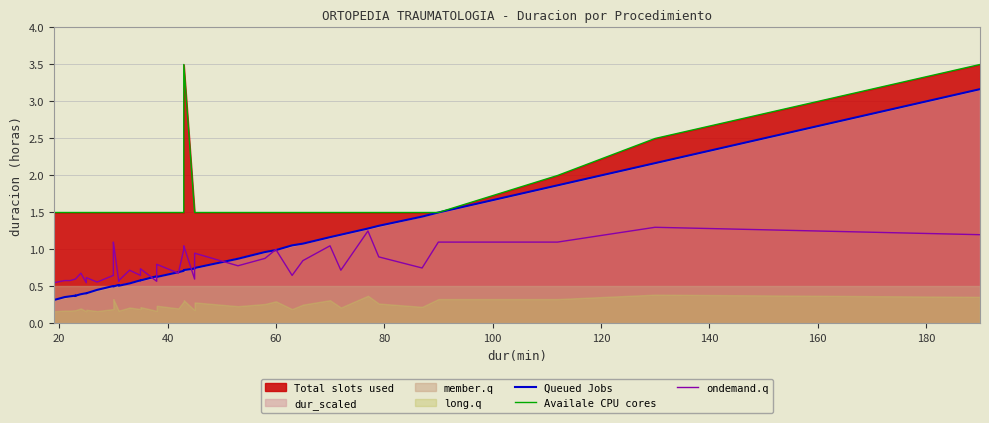

True or false: Availale CPU cores and Queued Jobs cross at least once.

False